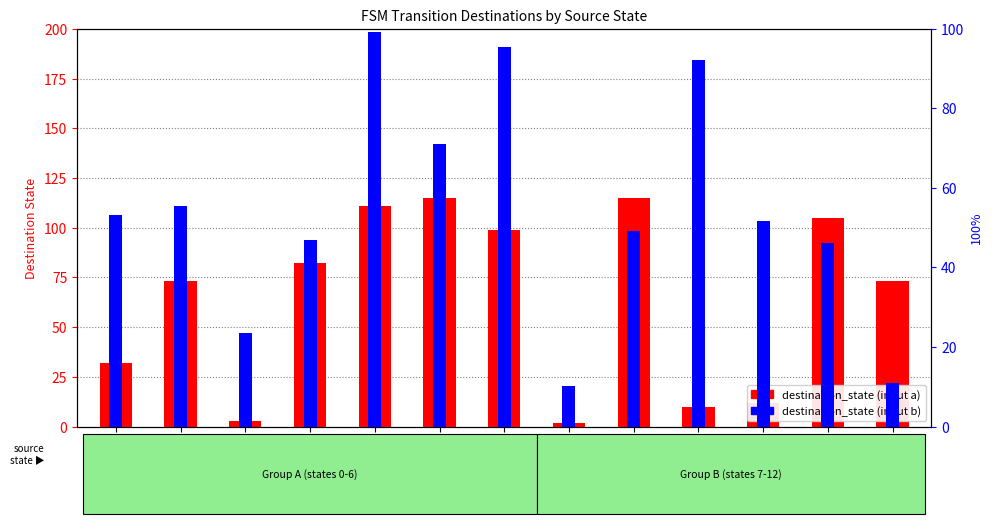

Is it true that destination_state (input a) equals 1.4 at state 2?

False